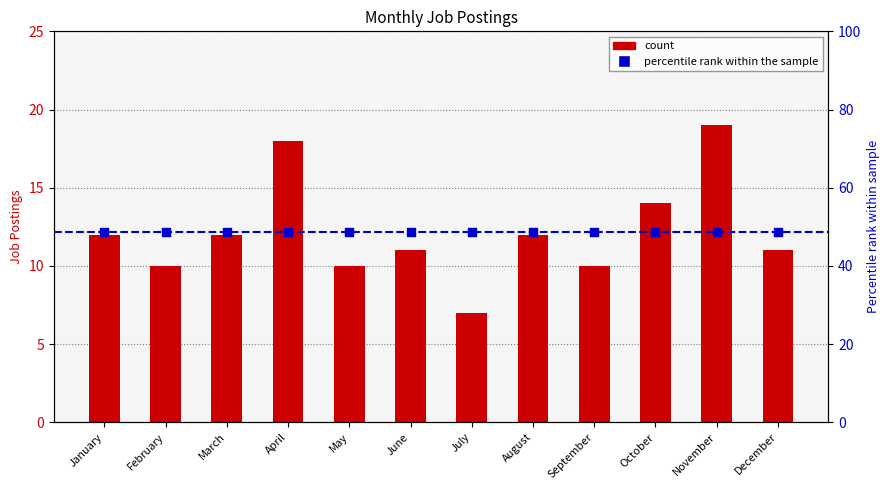

Between December and July, which is larger?

December